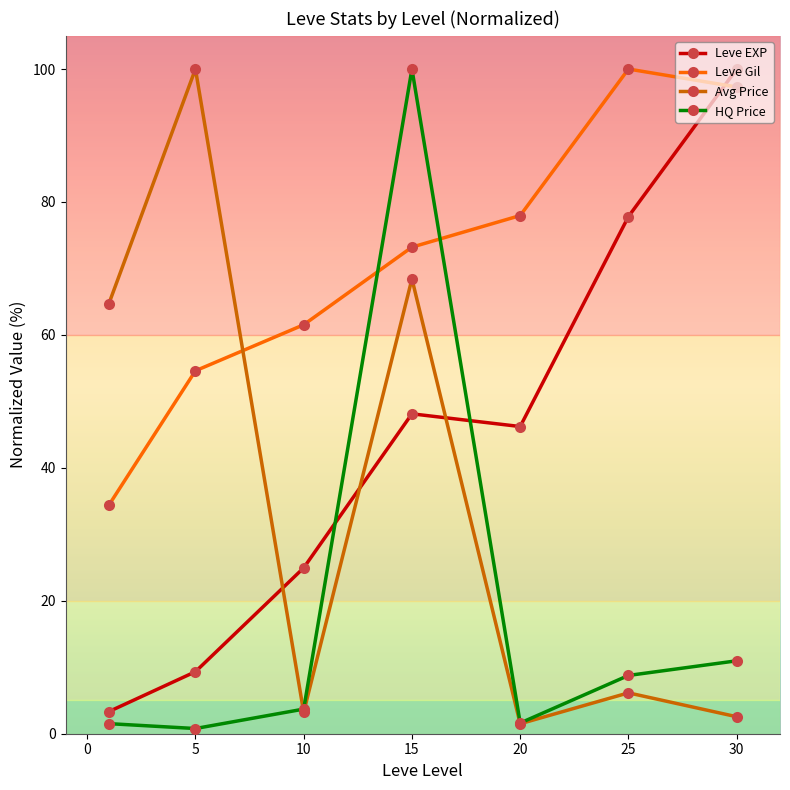

List the series in order of their overall mean, highest first.

Leve Gil, Leve EXP, Avg Price, HQ Price